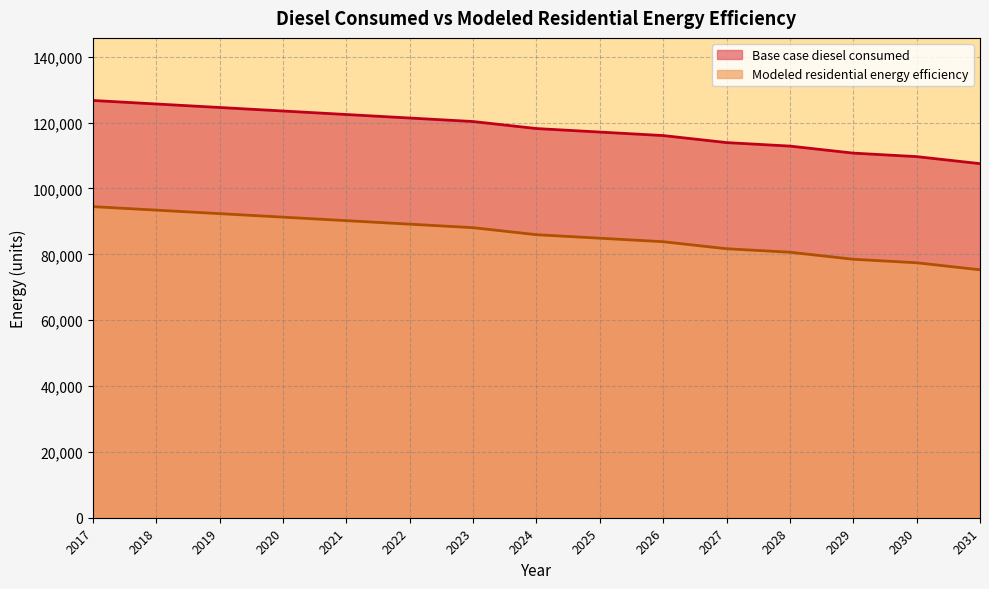

Which category has the highest value across all series?

2017